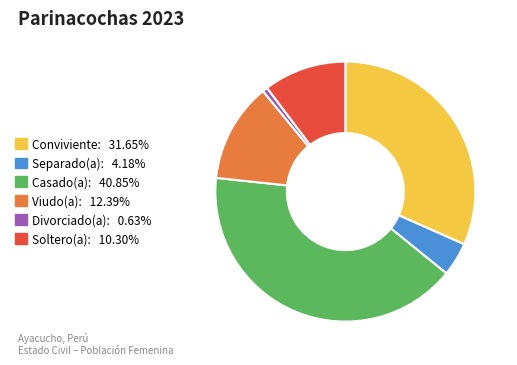

Which category has the biggest portion of the pie?

Casado(a)